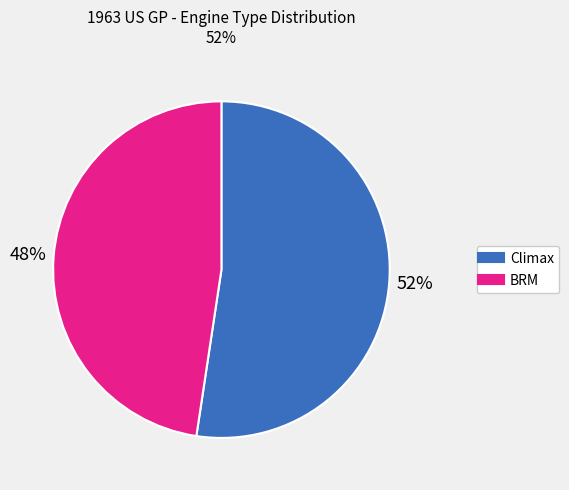

Count the number of slices in the pie.

2